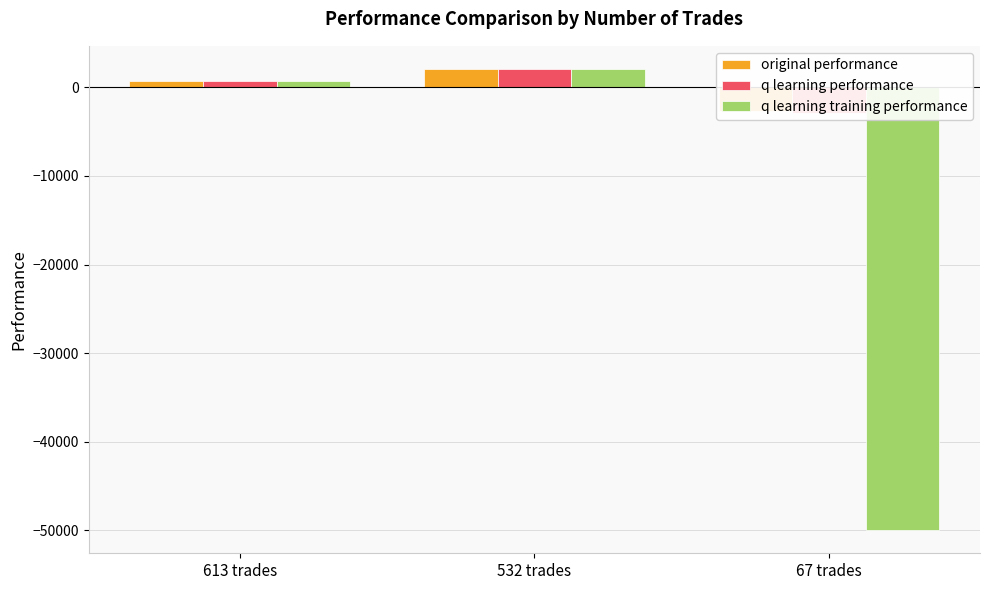

What is the total value across all series at 532 trades?

6223.6